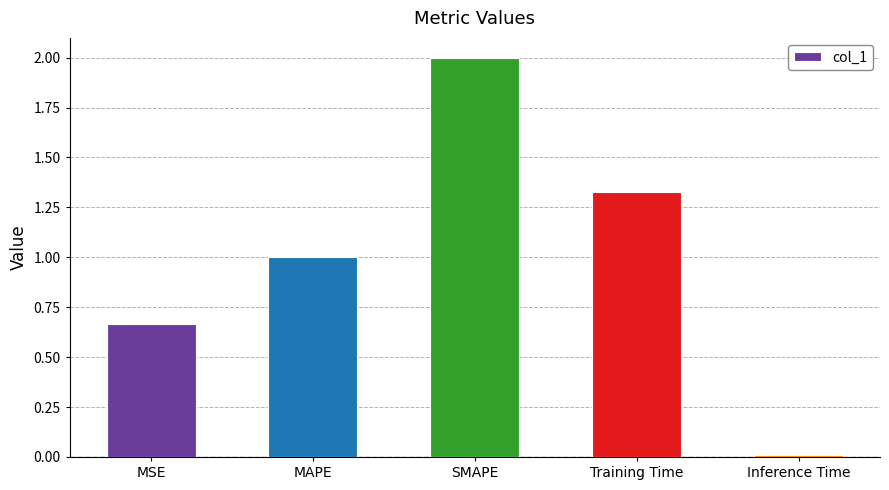

Between SMAPE and MSE, which is larger?

SMAPE